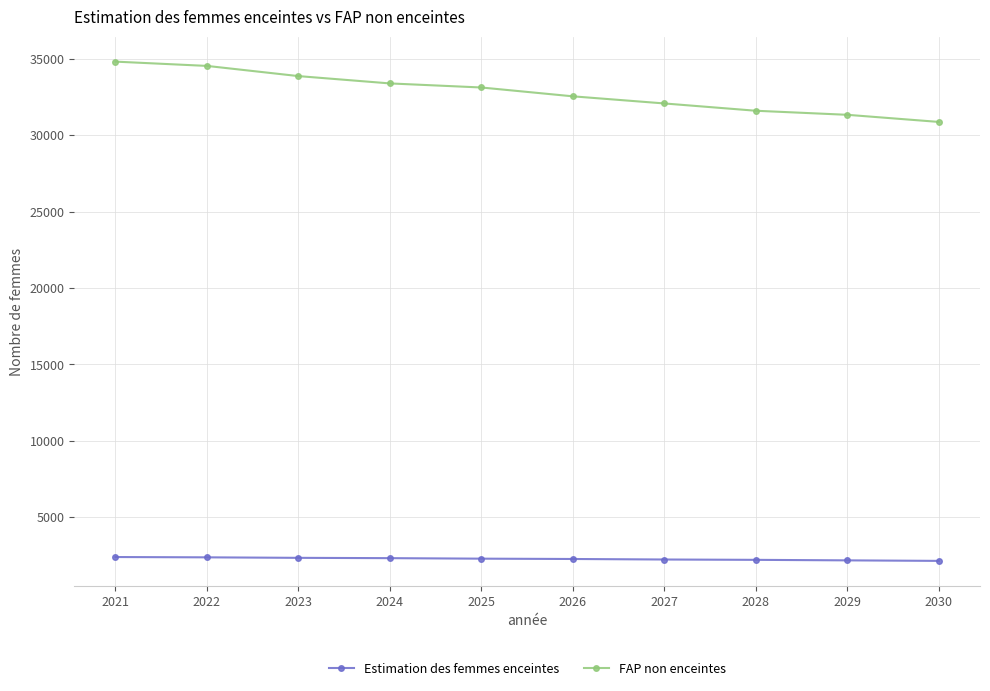

Where does the Estimation des femmes enceintes series first go above 2276?

2021